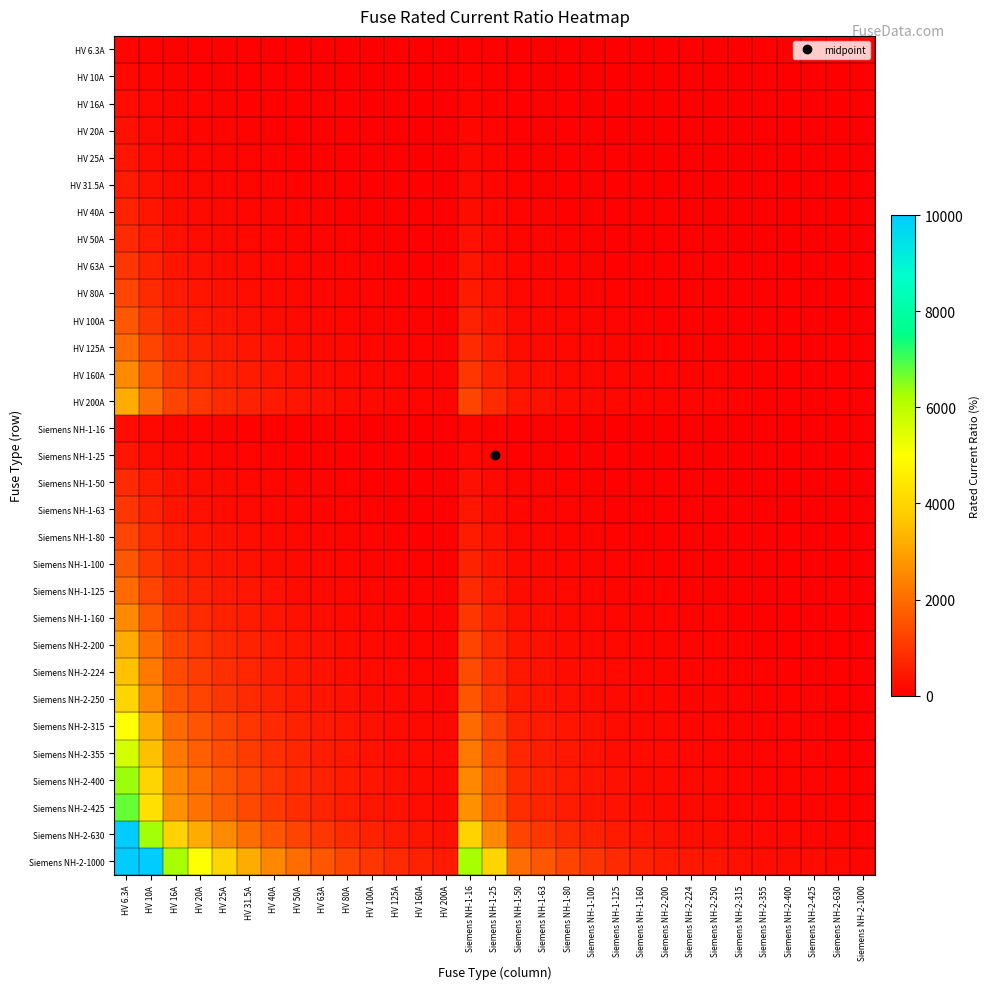

Between HV 20A and Siemens NH-2-425, which is larger?

HV 20A